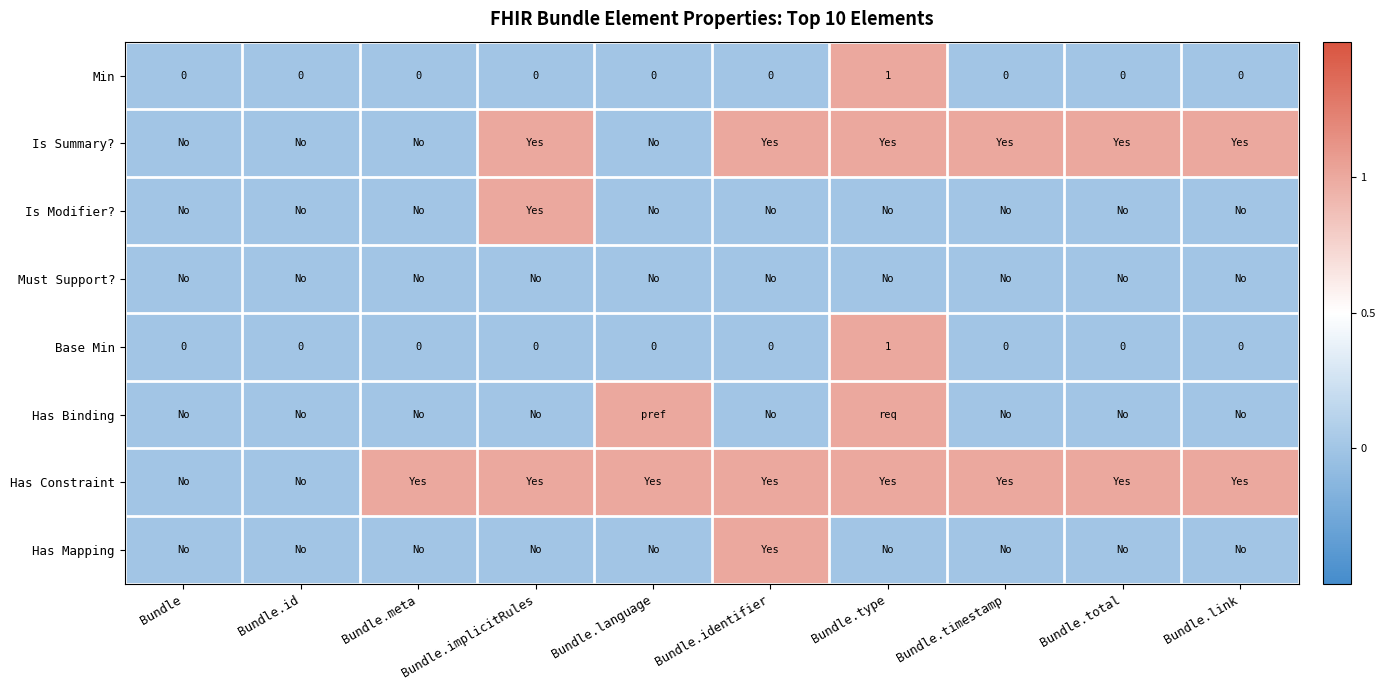

What is the difference between the highest and lowest values at Bundle.meta?

1